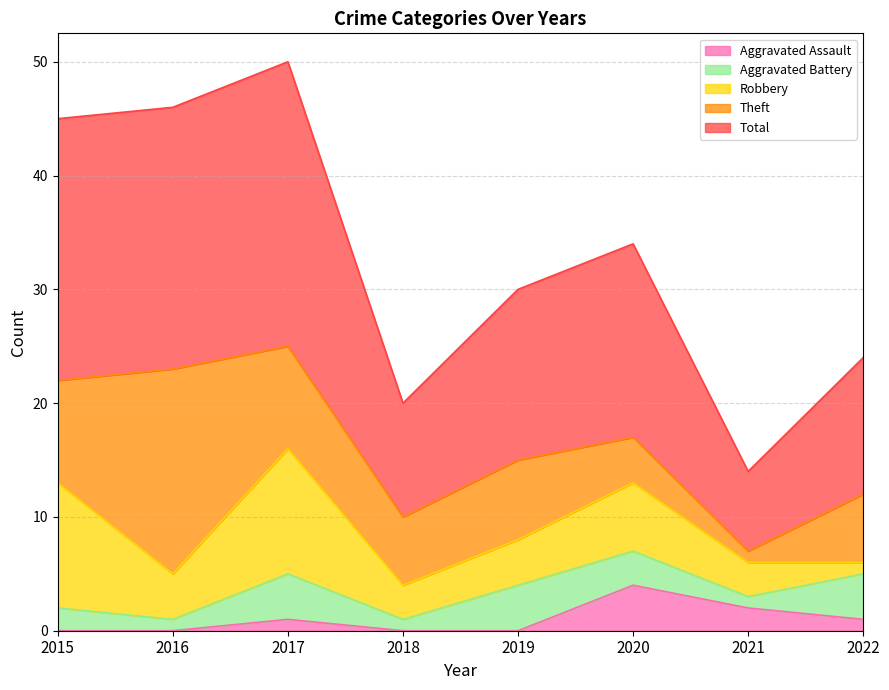

True or false: Robbery has a value of 4 at 2016.

True